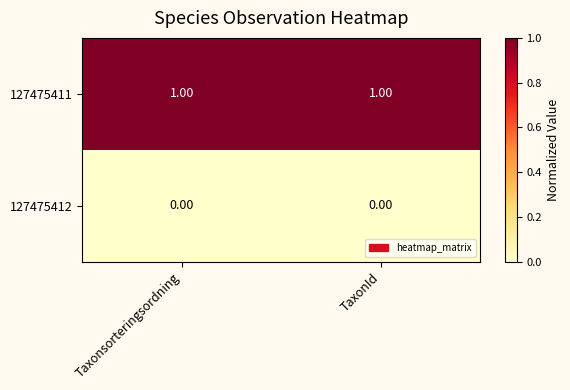

Rank the series by their maximum value, from lowest to highest.

127475412, 127475411